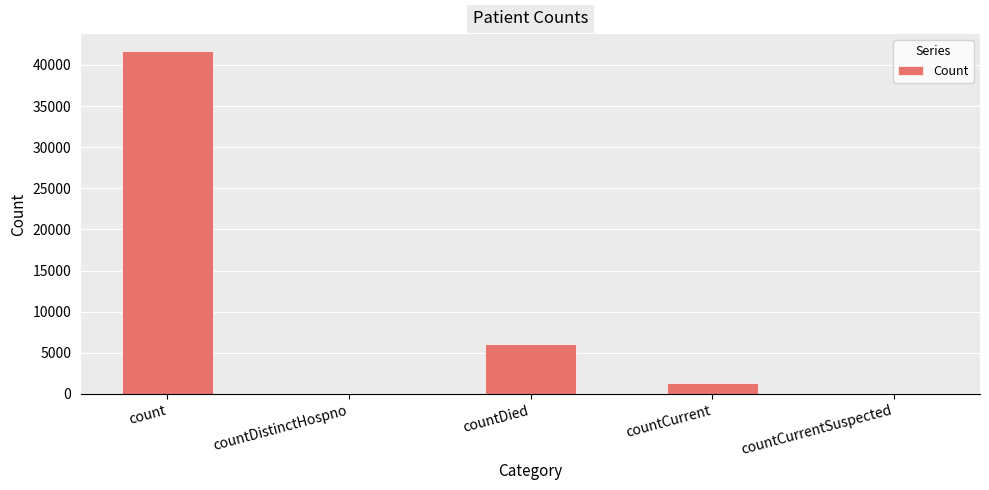

What is the sum of all values?

49189